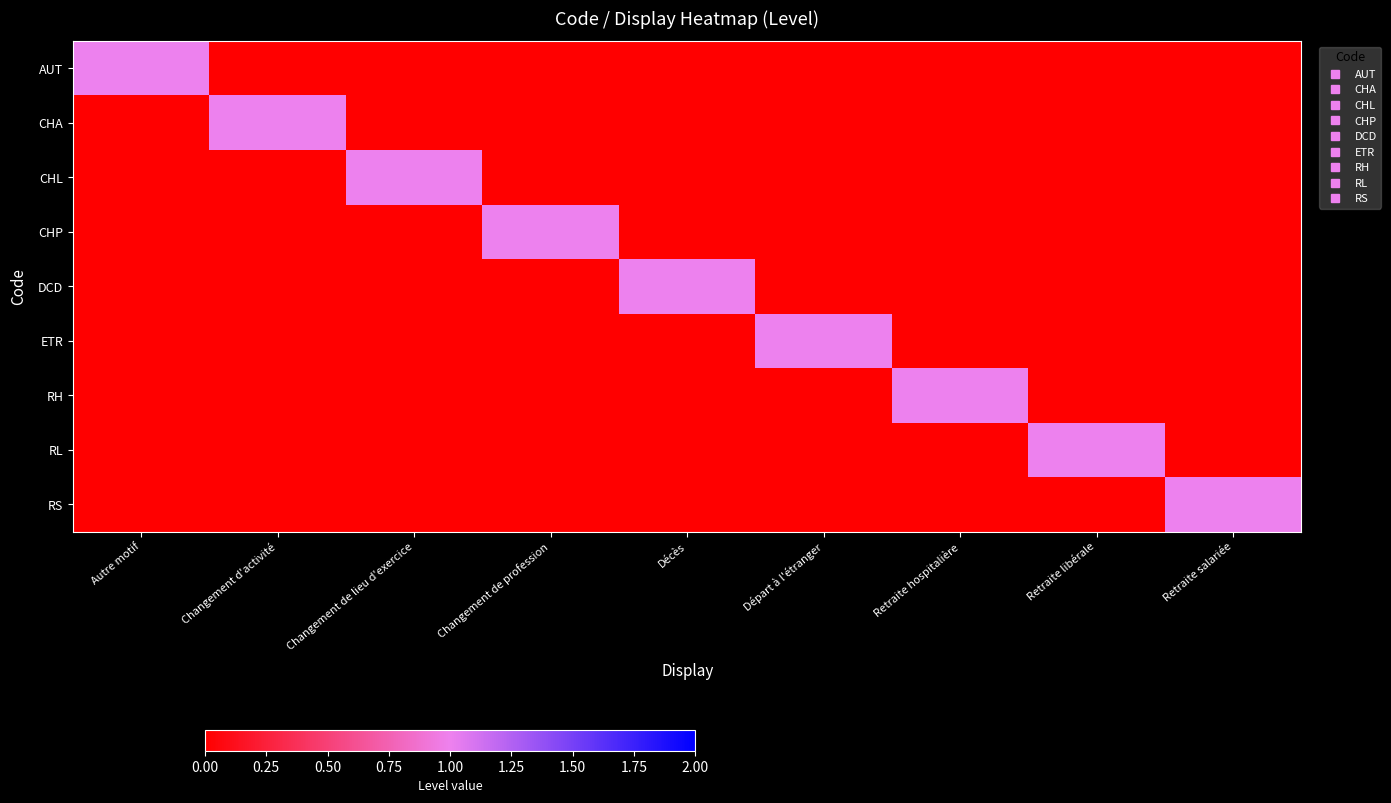

What is the total value across all series at Autre motif?

1